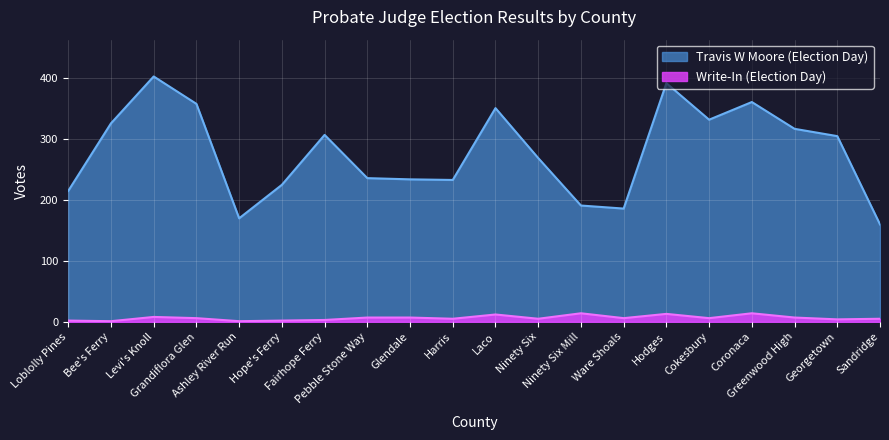

Between Levi's Knoll and Fairhope Ferry, which series saw the biggest shift?

Travis W Moore (Election Day)